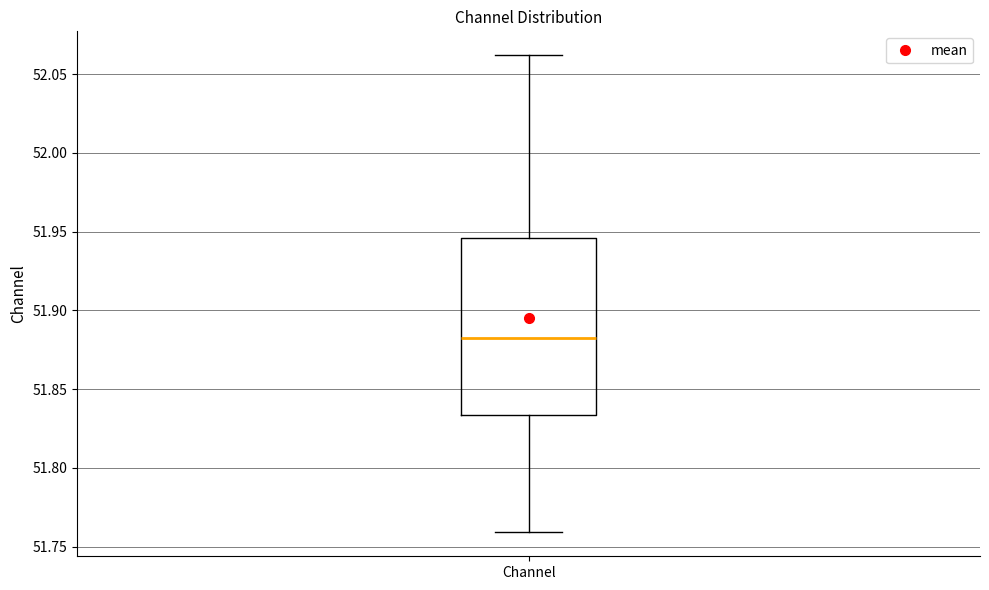

Transcribe this box plot: give where the median line is, the range the box spans, and where the two whiskers end, as read against the y-axis. The values are not printed on the chart, so give them approximately, as read against the axis.

median 51.880, box 51.835 to 51.945, whiskers 51.760 to 52.060